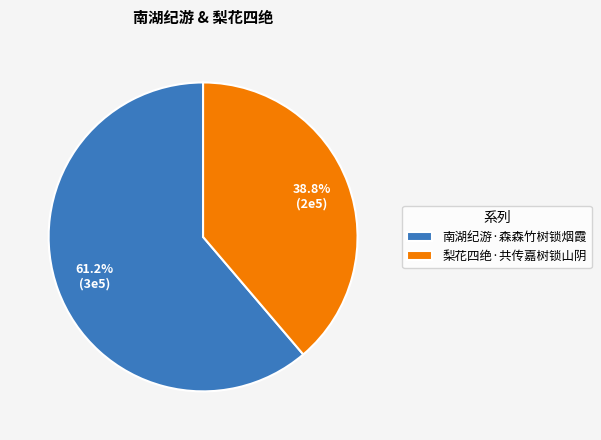

Does any single category account for the majority?

Yes